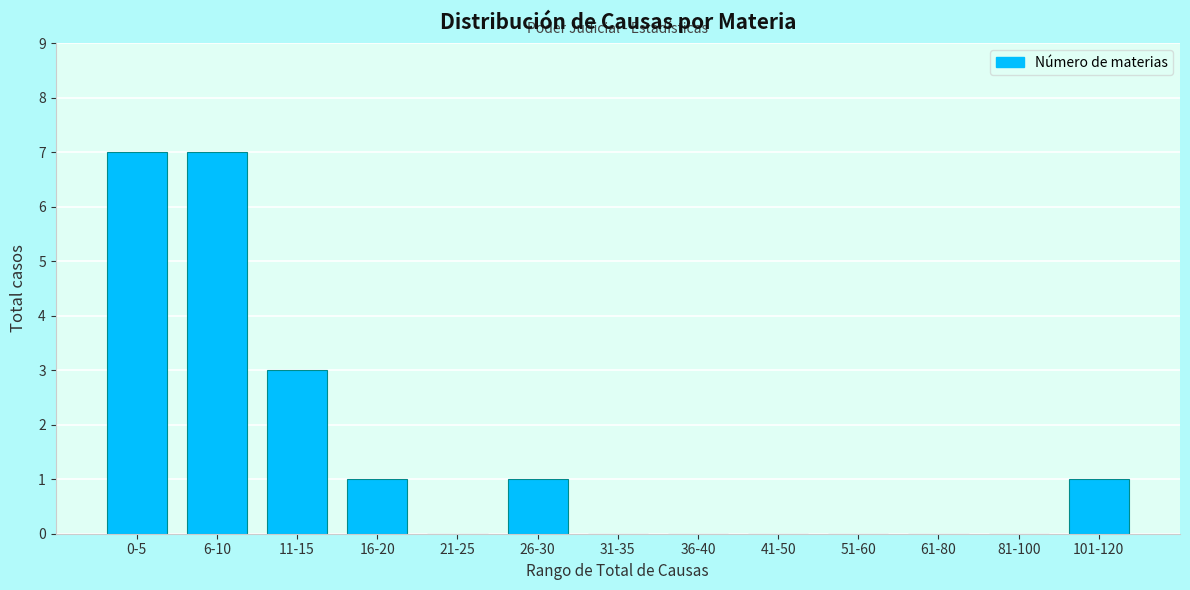

Reading left to right, list all the values displayed in this chart.

0-5=7	6-10=7	11-15=3	16-20=1	21-25=0	26-30=1	31-35=0	36-40=0	41-50=0	51-60=0	61-80=0	81-100=0	101-120=1